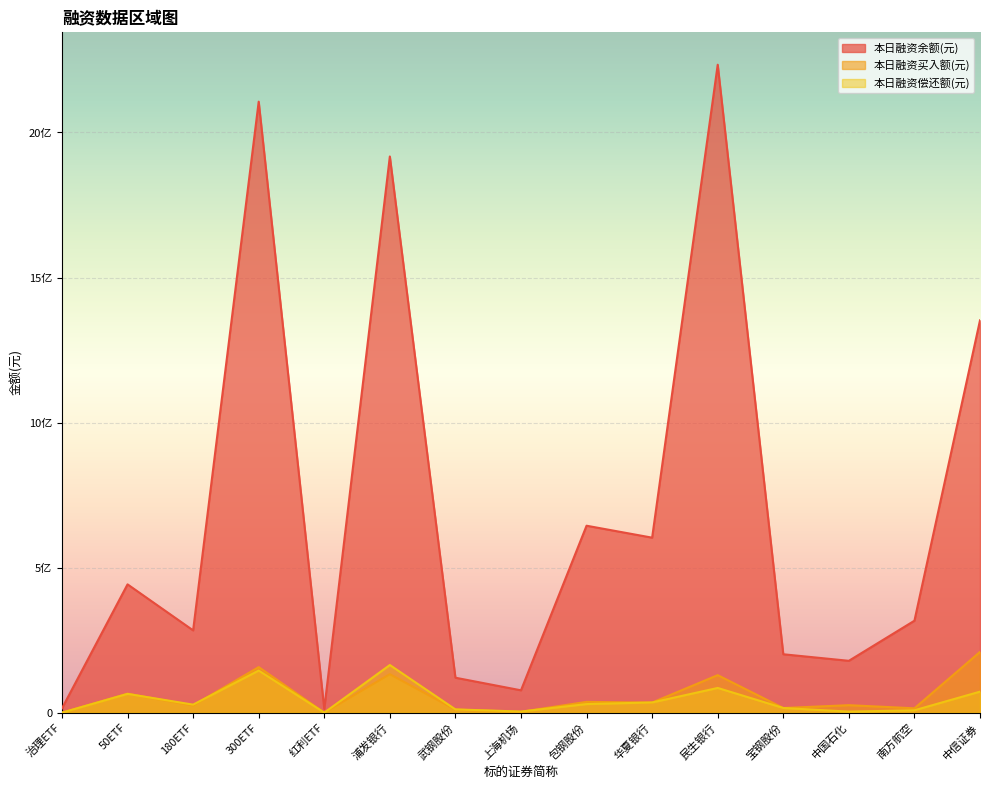

What is the value of the 本日融资买入额(元) point at the 4th from the left?

156997516